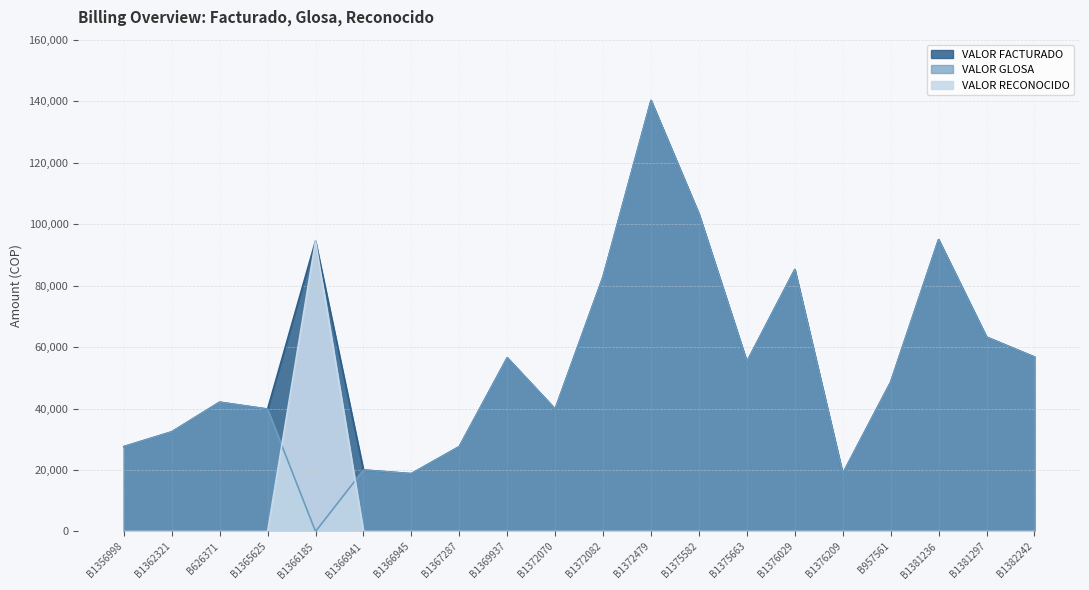

What are all the series names shown in the legend?

VALOR FACTURADO, VALOR GLOSA, VALOR RECONOCIDO